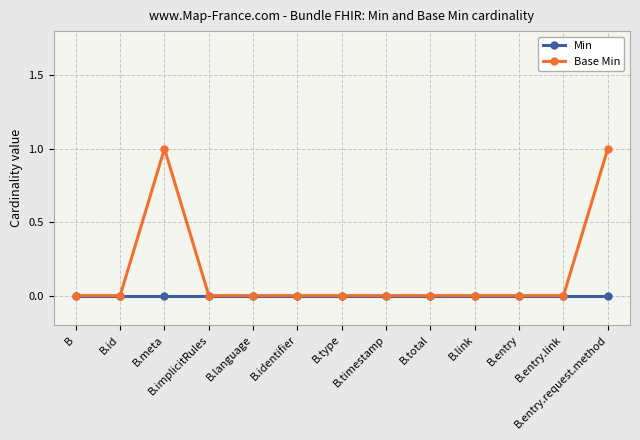

Rank the series by their average value, from lowest to highest.

Min, Base Min